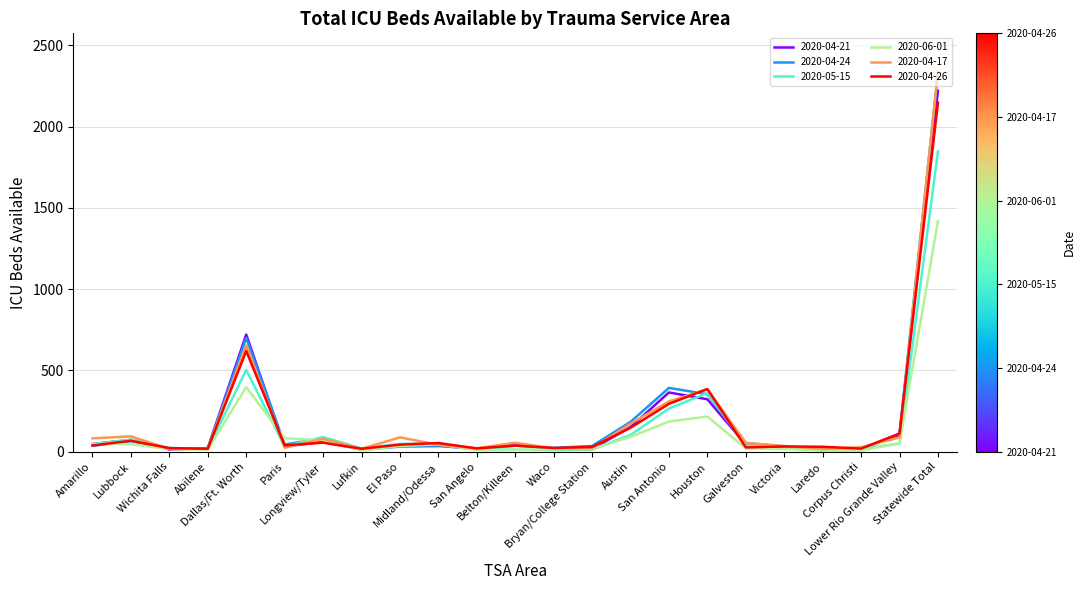

What is the greatest value displayed?

2339